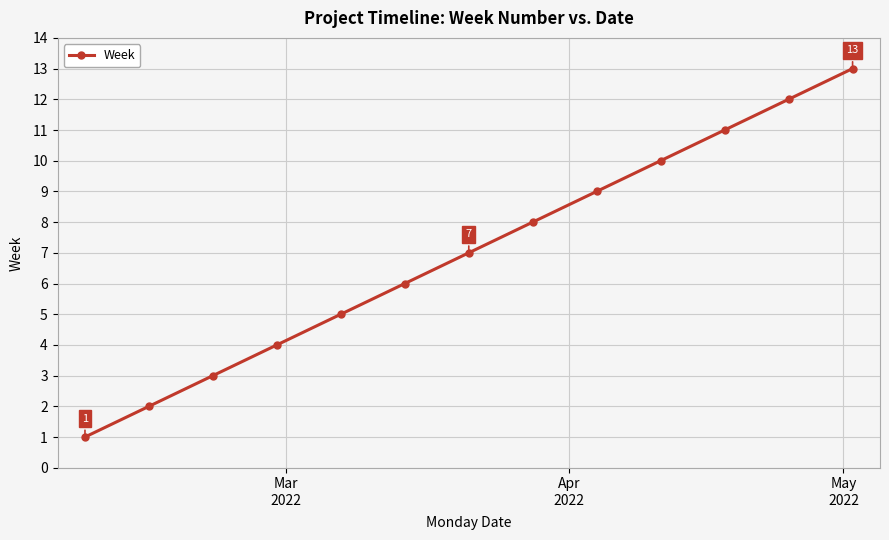

What is the average value?

7